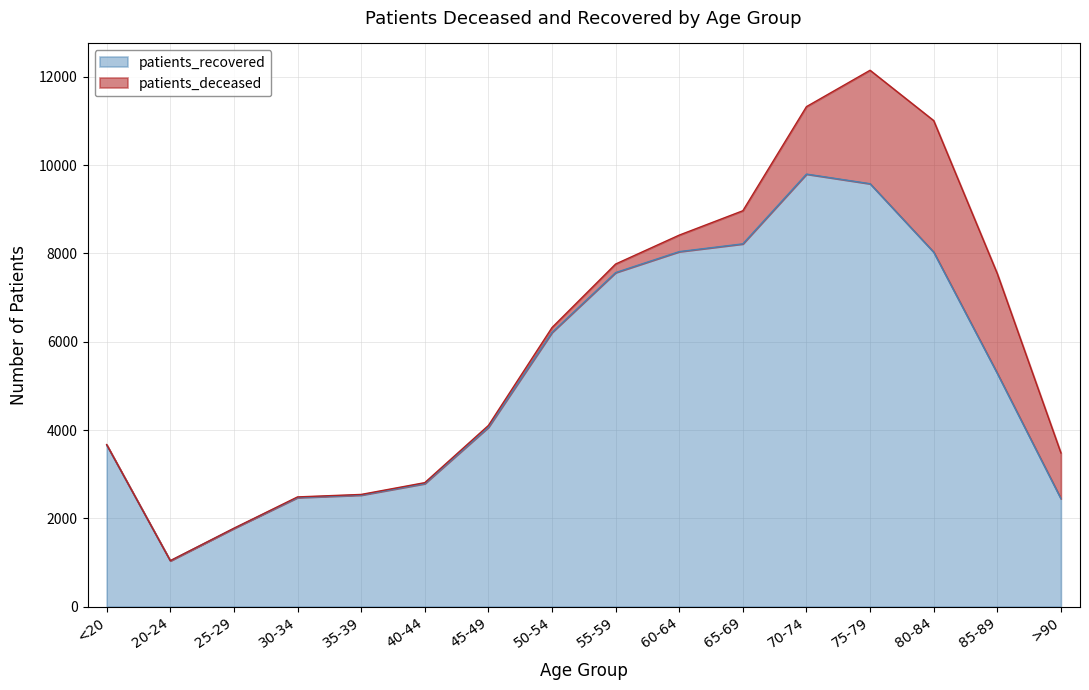

Which category has the lowest value across all series?

20-24